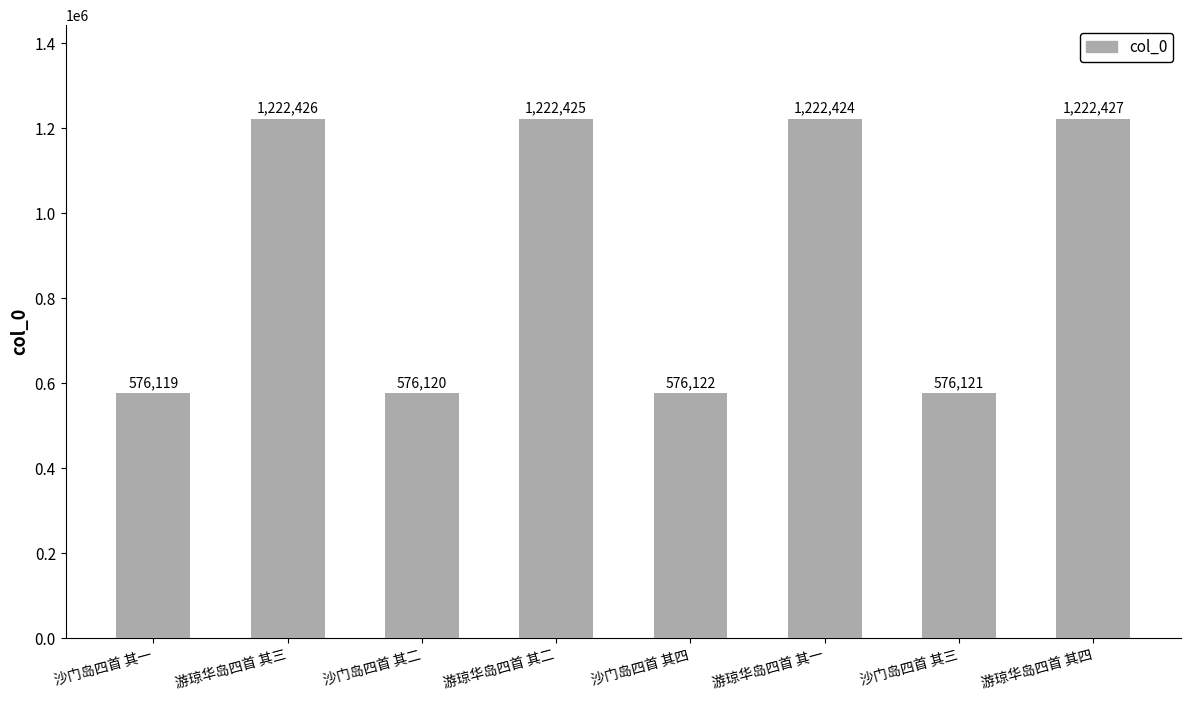

Reading left to right, transcribe all the data shown in this chart.

沙门岛四首 其一=576119	游琼华岛四首 其三=1222426	沙门岛四首 其二=576120	游琼华岛四首 其二=1222425	沙门岛四首 其四=576122	游琼华岛四首 其一=1222424	沙门岛四首 其三=576121	游琼华岛四首 其四=1222427